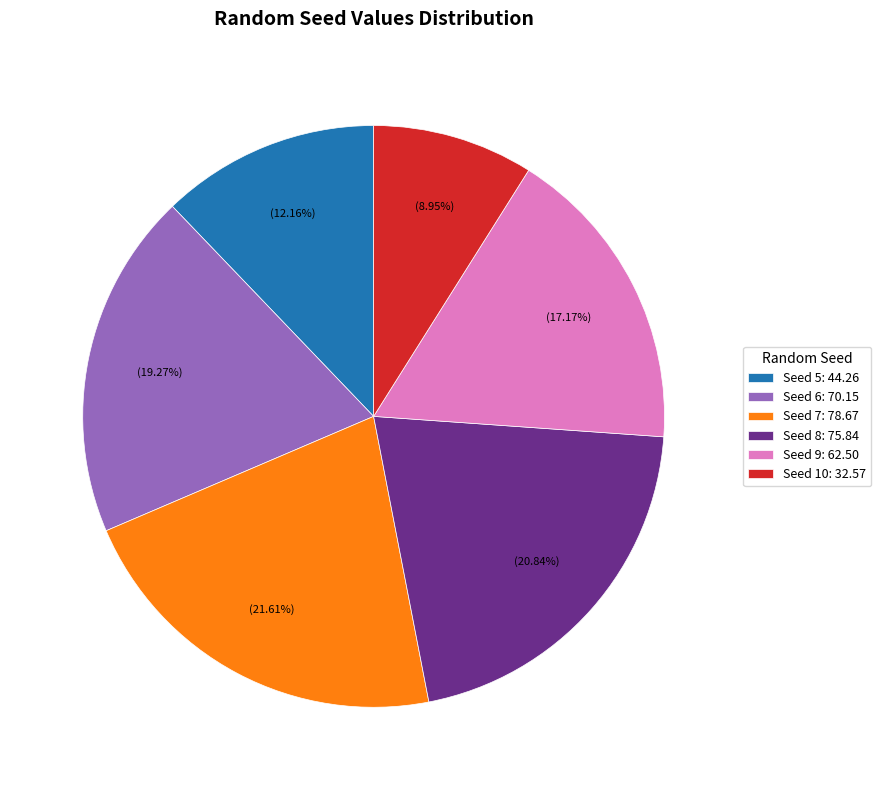

Does Seed 9 represent more than half of the total?

No